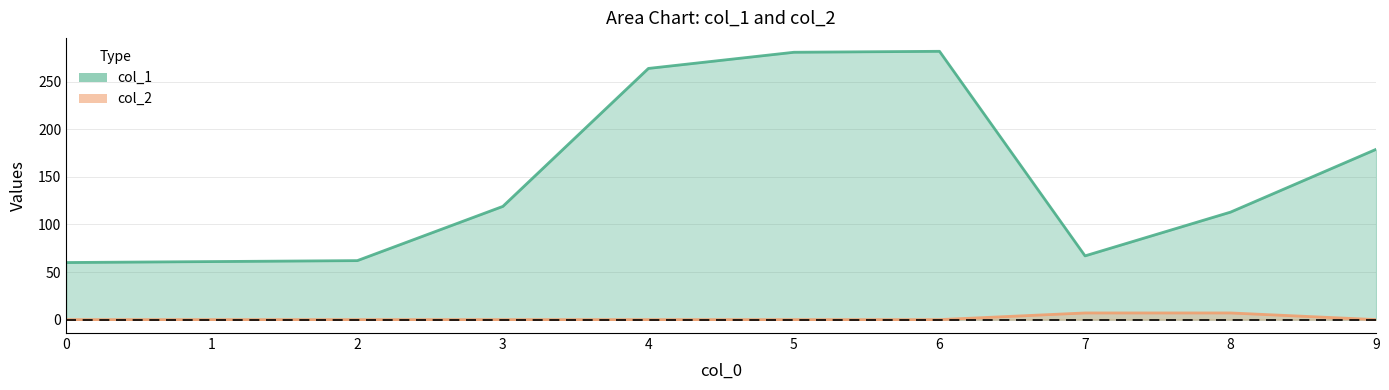

At 4, list the series in order from largest to smallest.

col_1, col_2